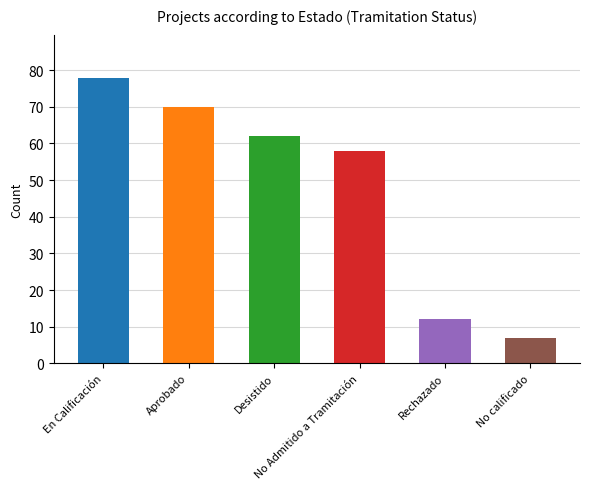

What is the difference between the maximum and second lowest values?

66